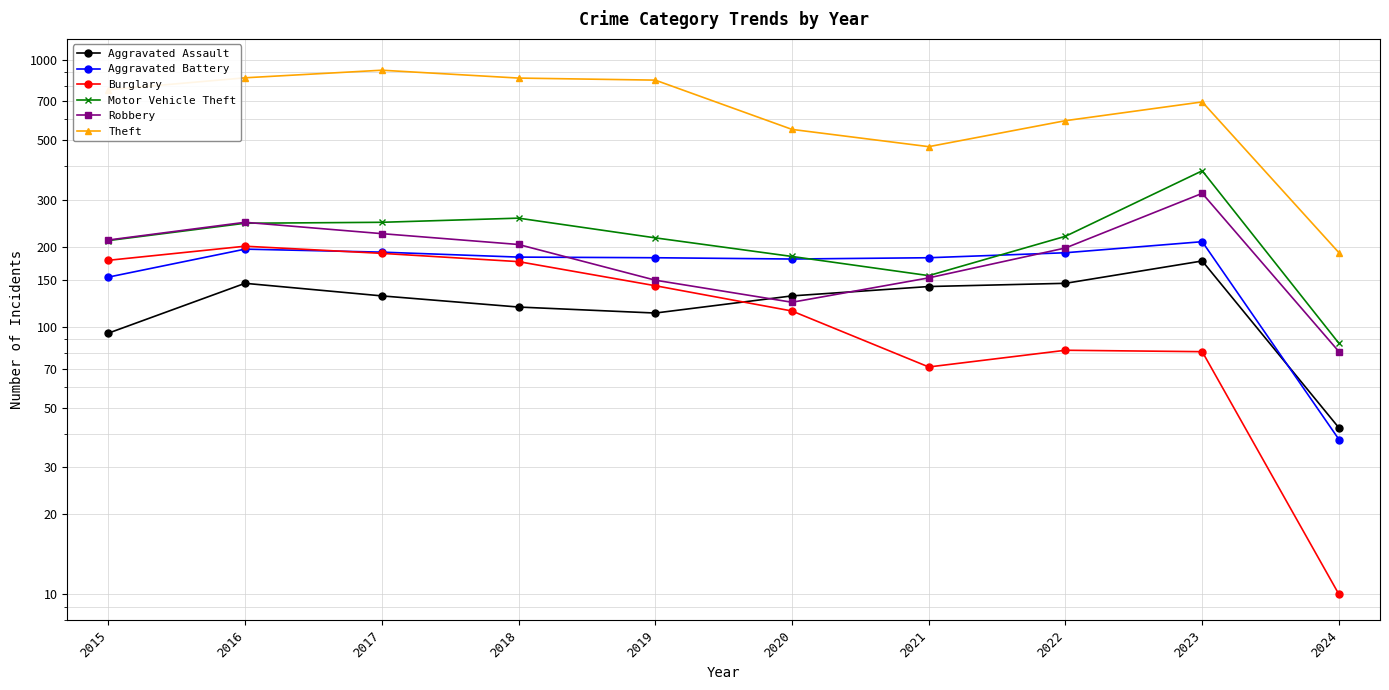

True or false: Robbery and Burglary intersect in this chart.

False